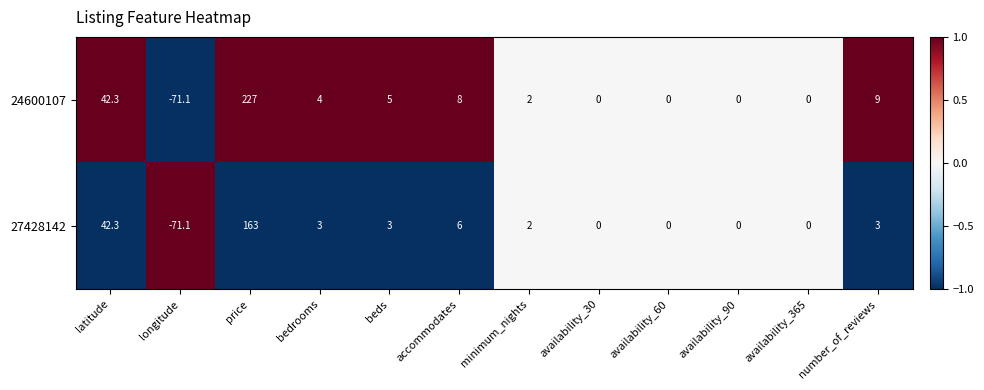

What is the difference between the second highest and second lowest values in the 24600107 series?

42.3